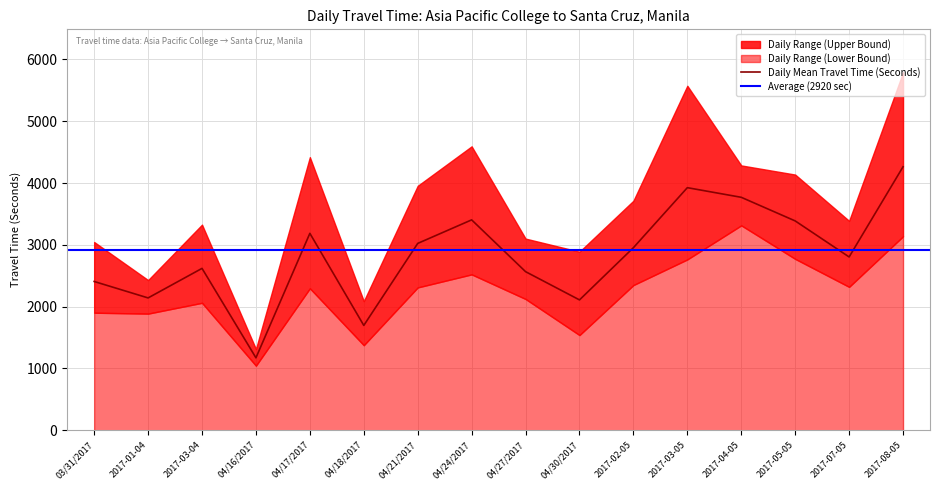

What is the total value across all series at 04/16/2017?

3531